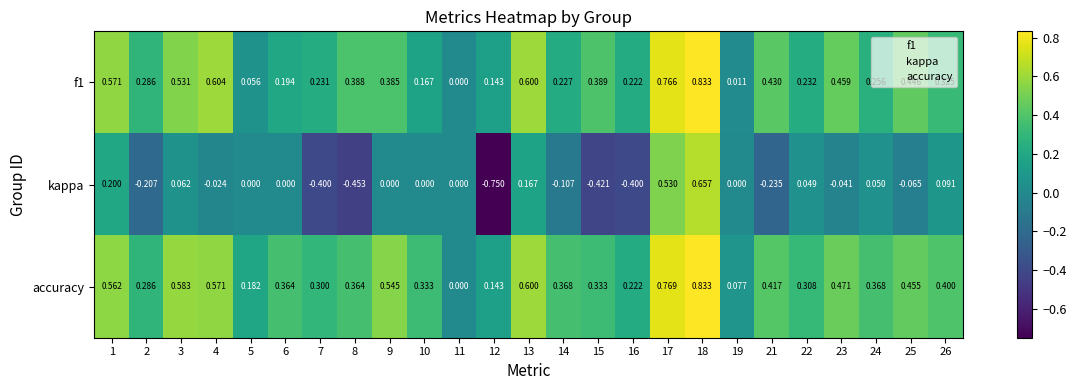

Which series changed the most between 14 and 24?

kappa